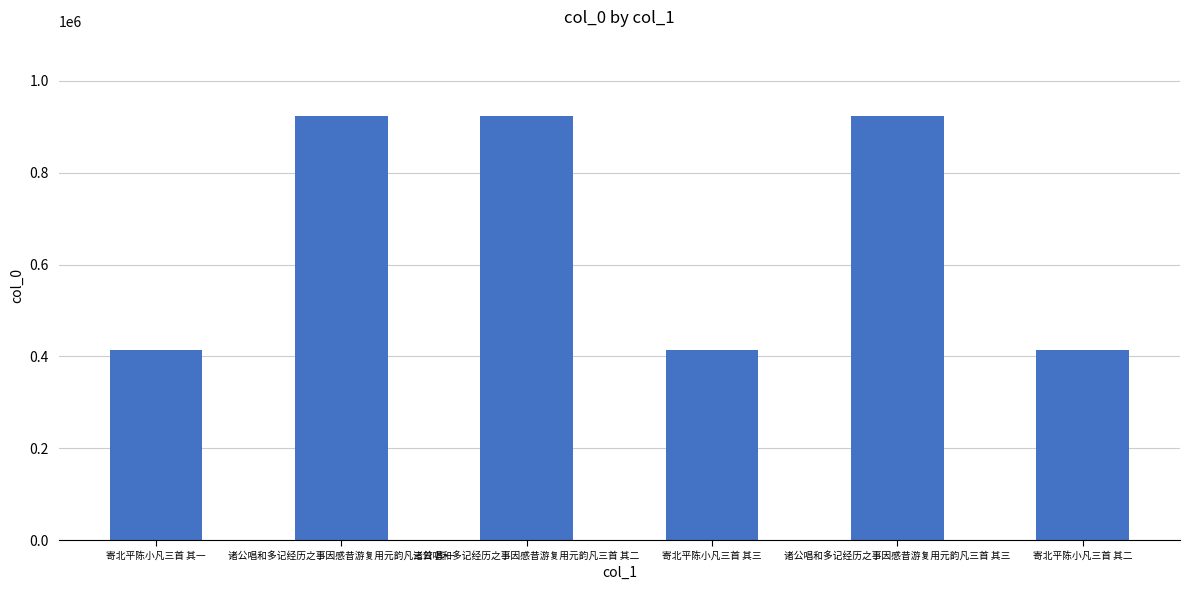

What is the ratio of the value at 寄北平陈小凡三首 其三 to the value at 诸公唱和多记经历之事因感昔游复用元韵凡三首 其二?

0.4